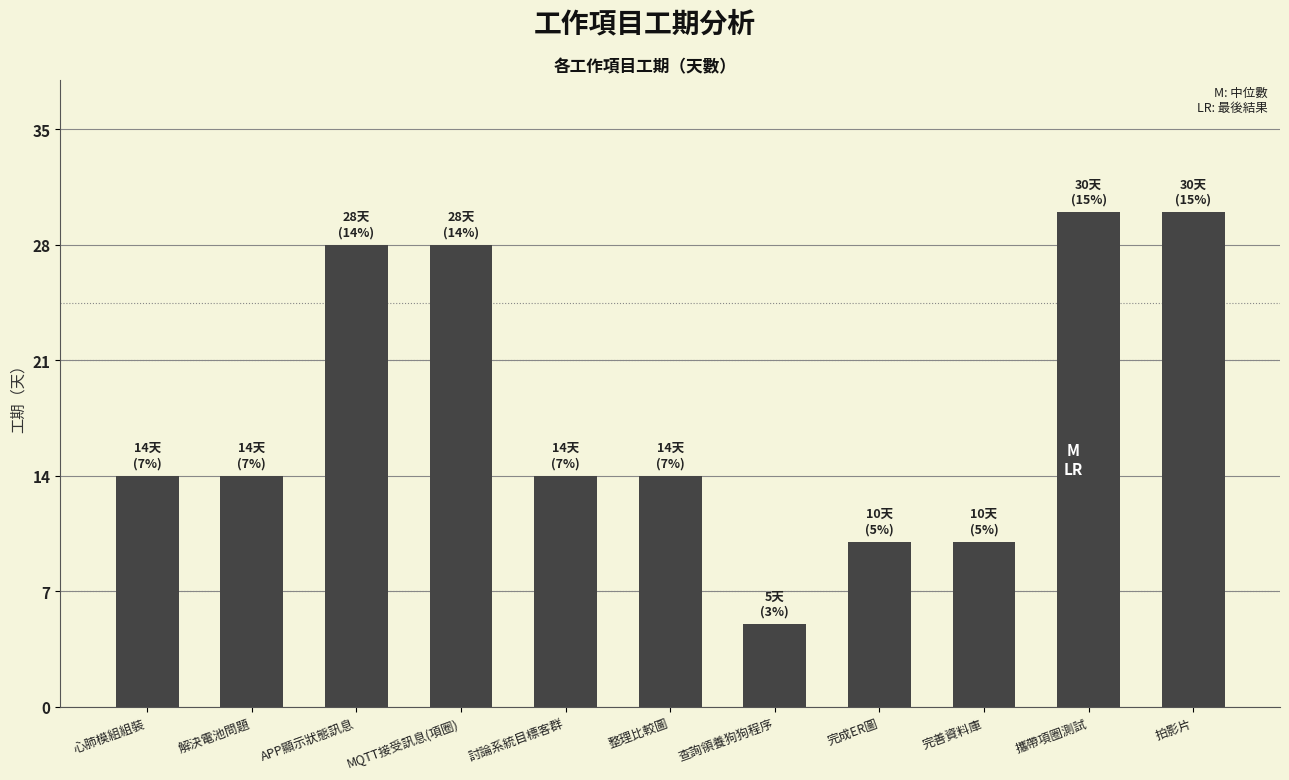

What is the greatest value displayed?

30